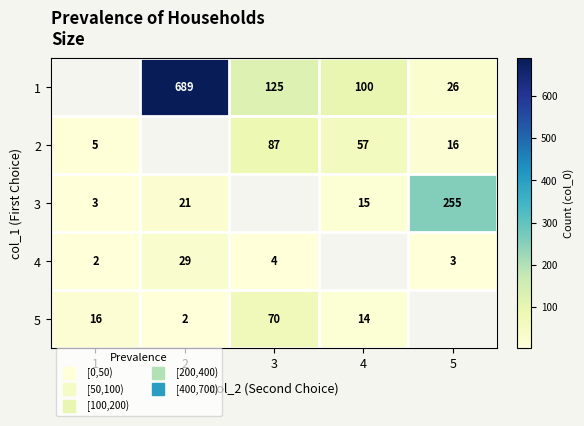

True or false: 4 has a value of 3.0 at 5.

True